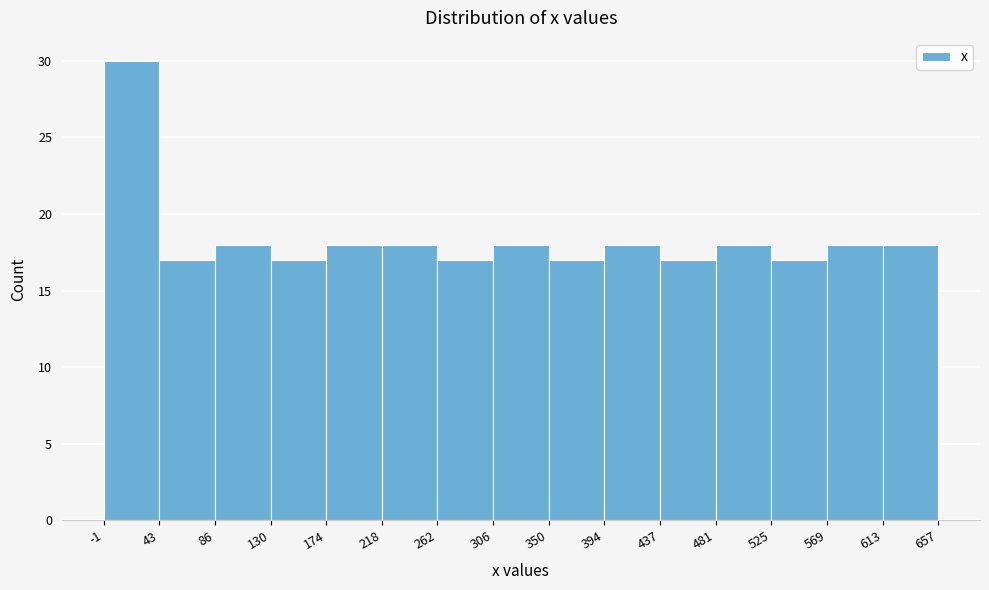

What is the height of the bar covering 525 to 569 on the x-axis? The values are not printed on the chart, so give them approximately, as read against the axis.

17